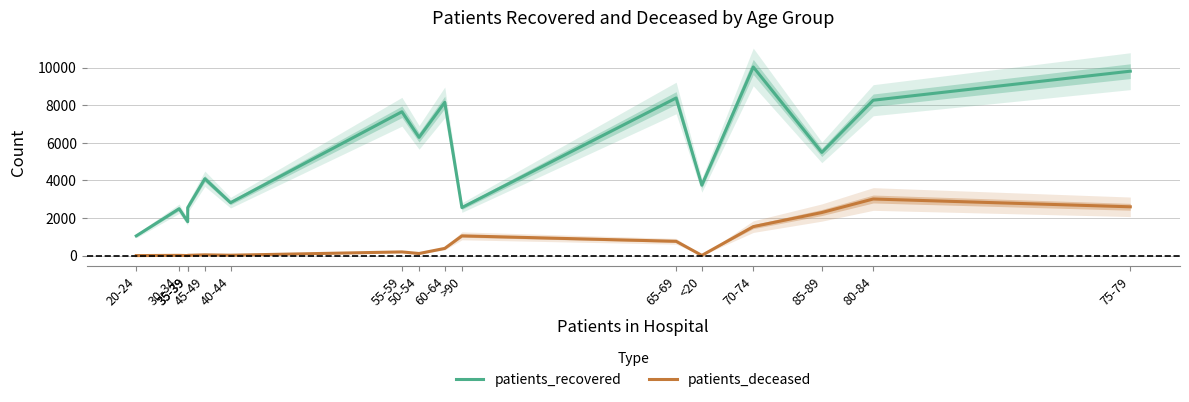

At 40-44, list the series in order from smallest to largest.

patients_deceased, patients_recovered